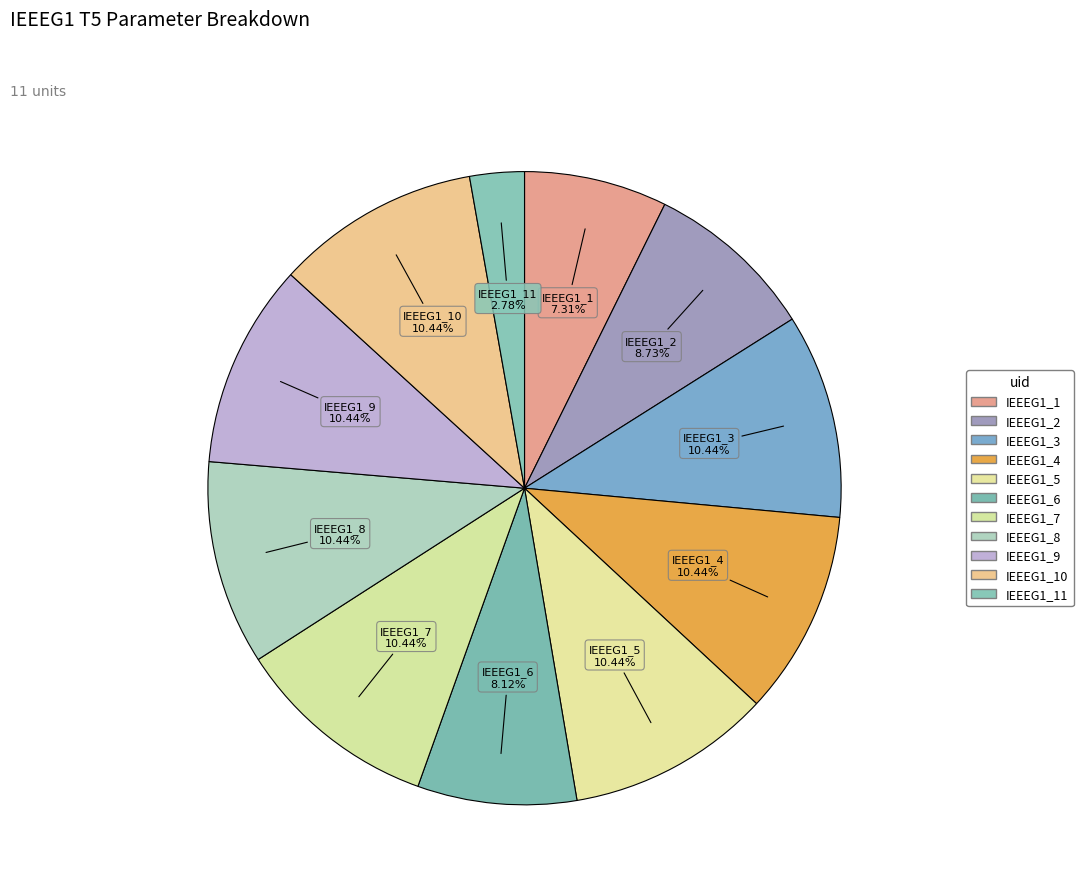

How many slices are in this pie chart?

11